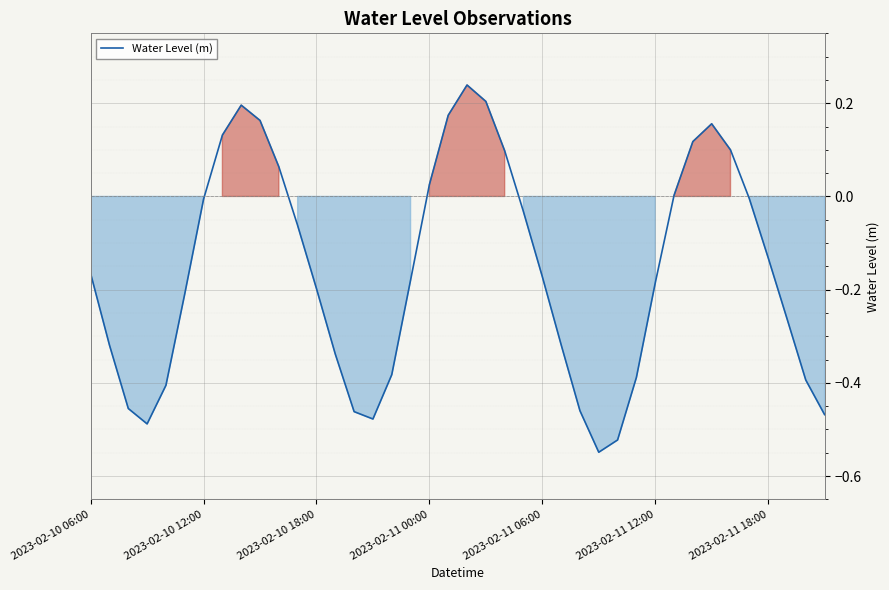

How many lines are shown in the chart?

1